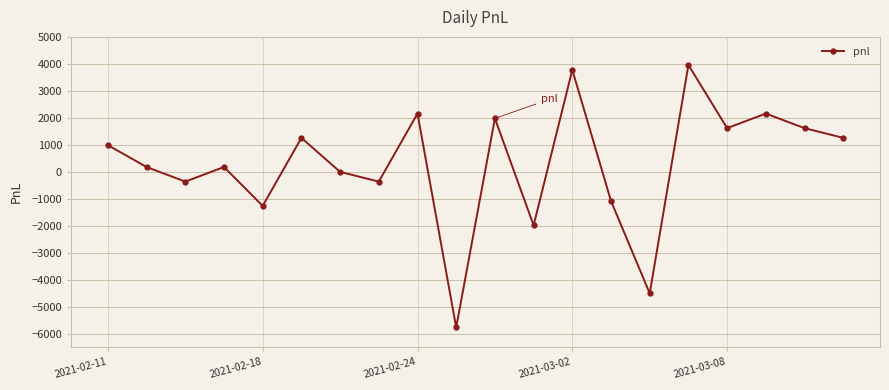

What is the value of the 15th point from the left?

-4500